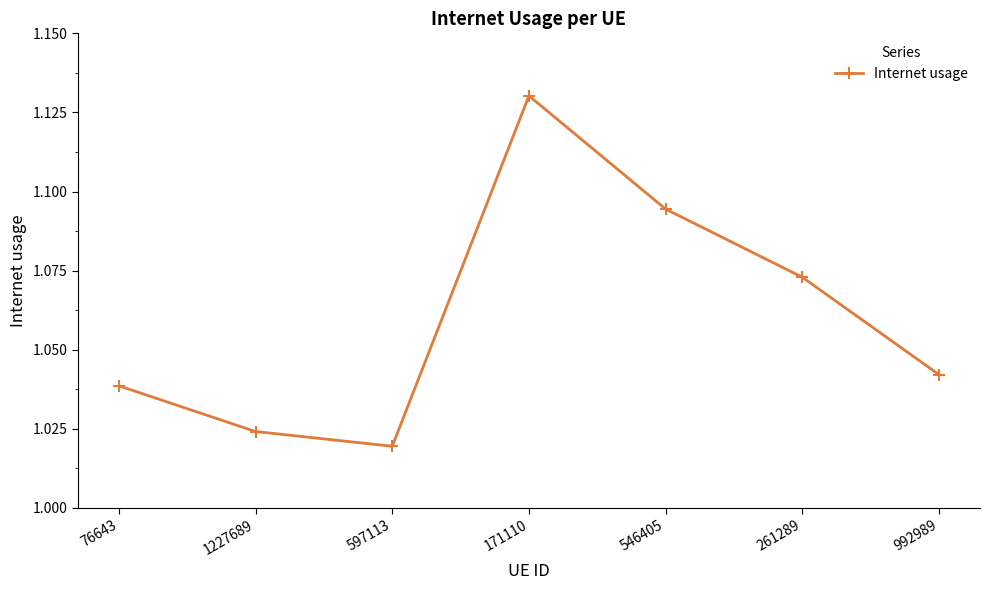

How many lines are shown in the chart?

1